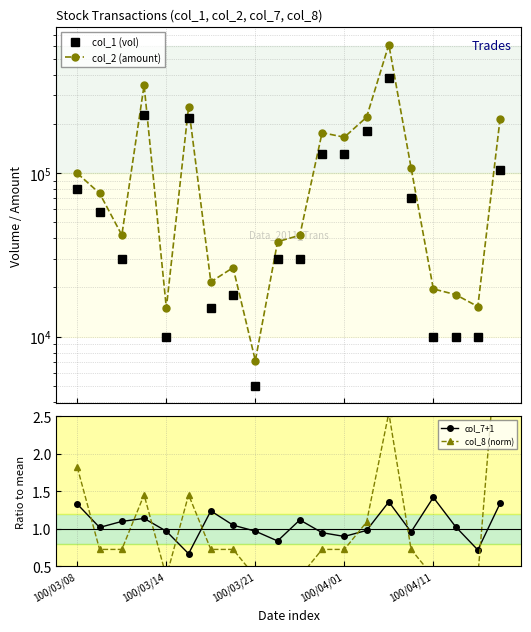

True or false: col_1 (vol) and col_8 (norm) cross at least once.

False